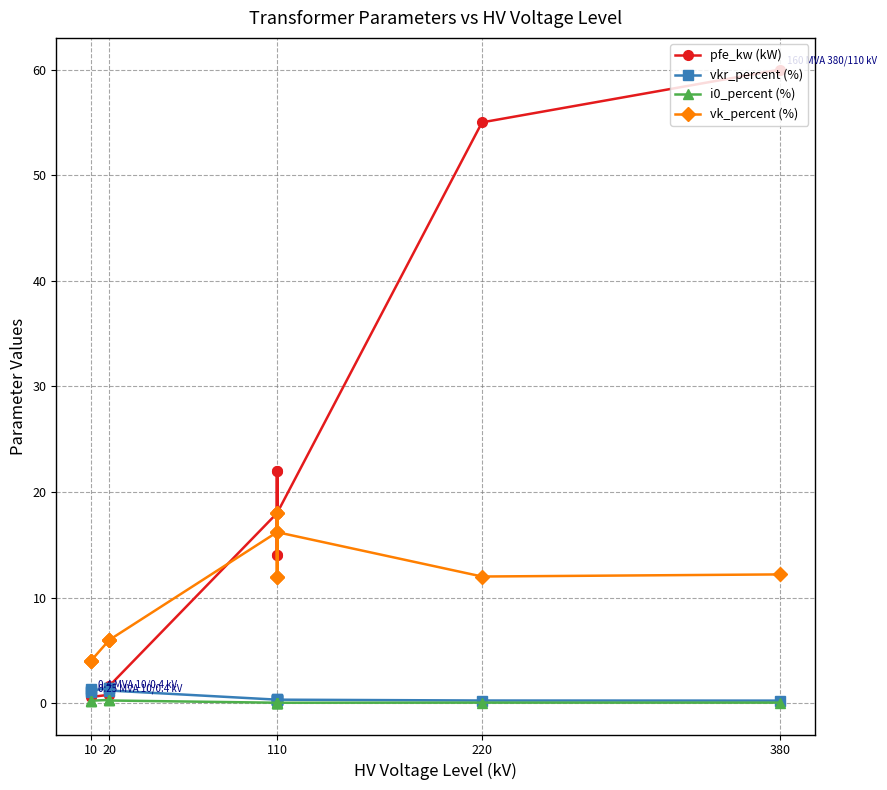

At 110, list the series in order from largest to smallest.

pfe_kw (kW), vk_percent (%), vkr_percent (%), i0_percent (%)